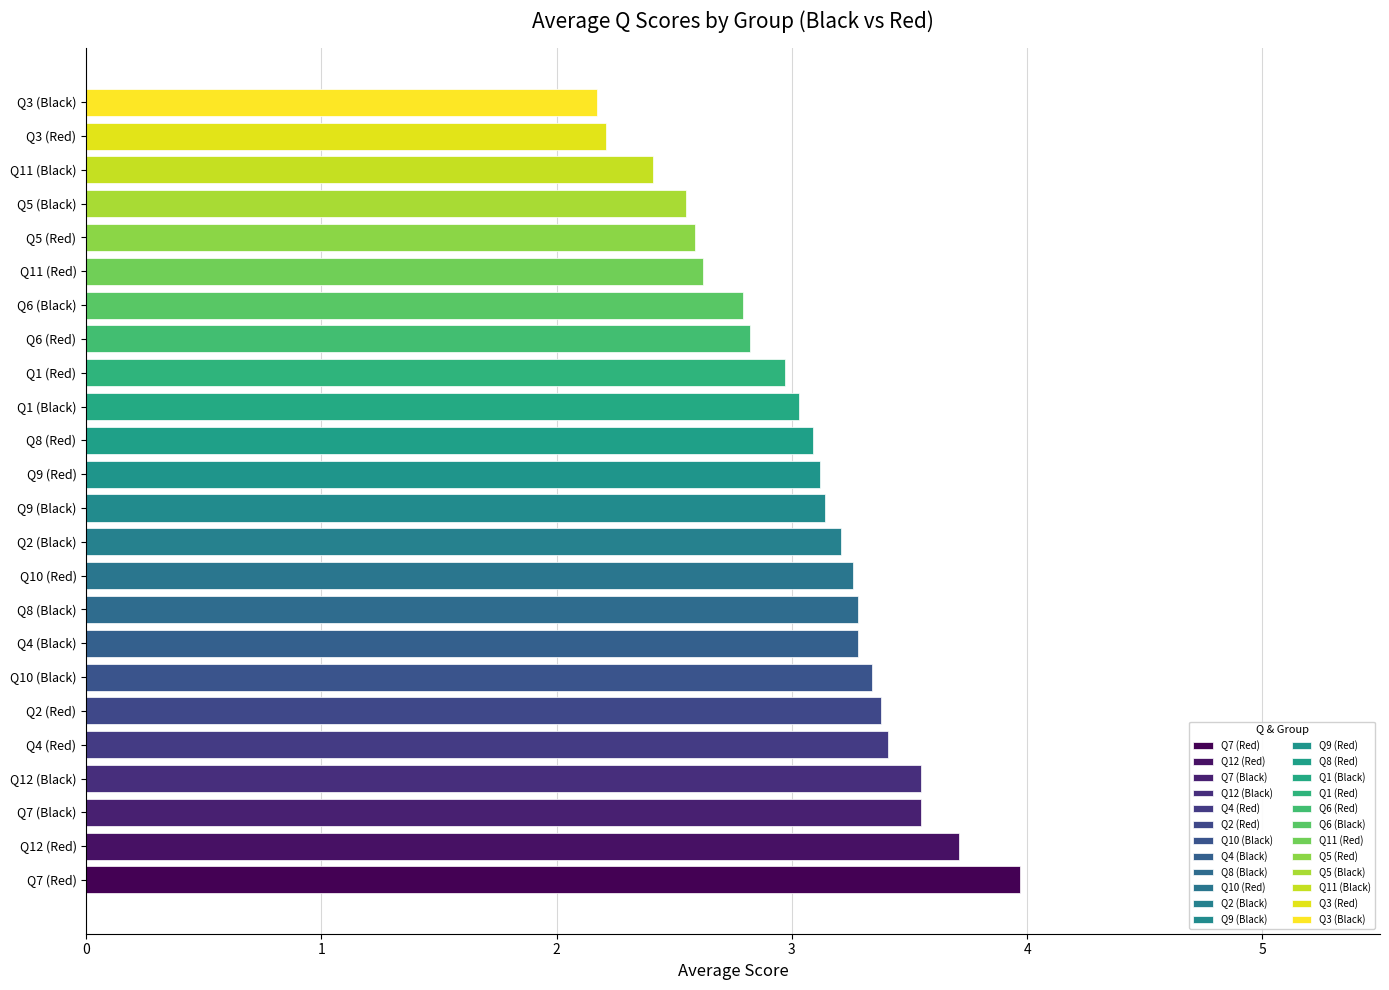

What is the difference between the second highest and second lowest values?

1.5